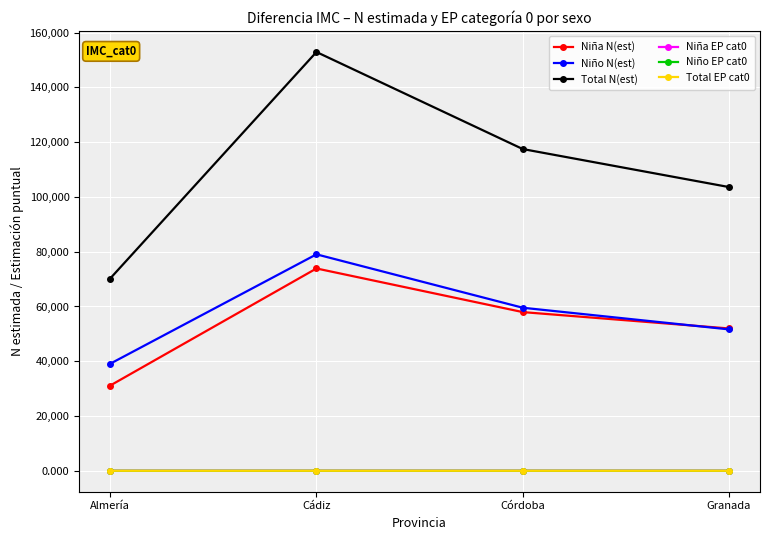

Is it true that Niño N(est) equals 59542.0 at Córdoba?

True